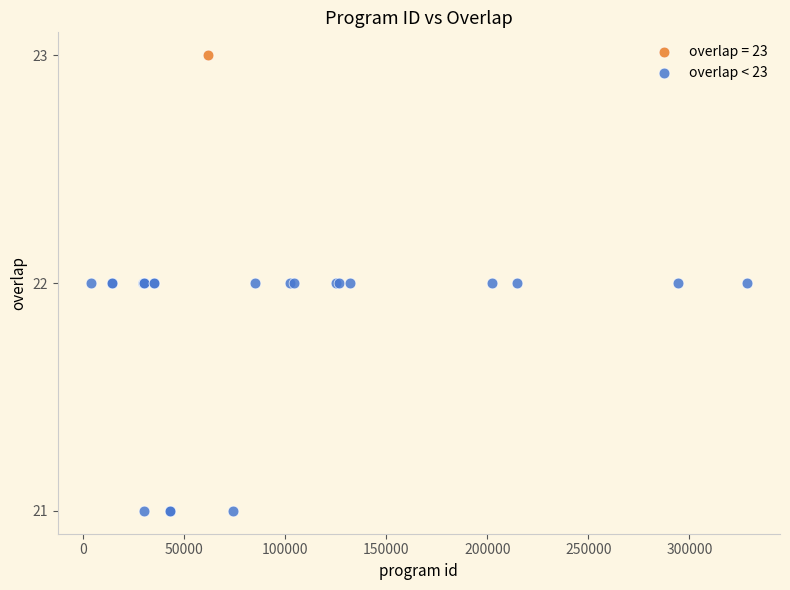

What are all the series names shown in the legend?

overlap = 23, overlap < 23